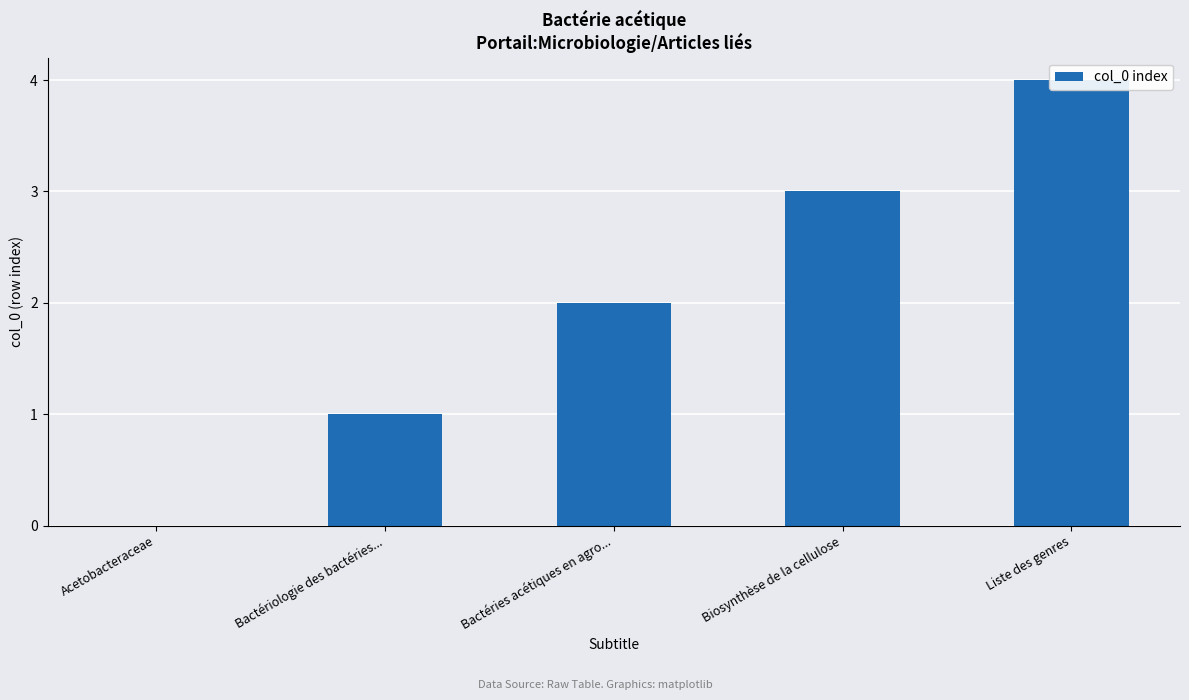

Rank the categories by value from lowest to highest.

Acetobacteraceae, Bactériologie des bactéries..., Bactéries acétiques en agro..., Biosynthèse de la cellulose, Liste des genres